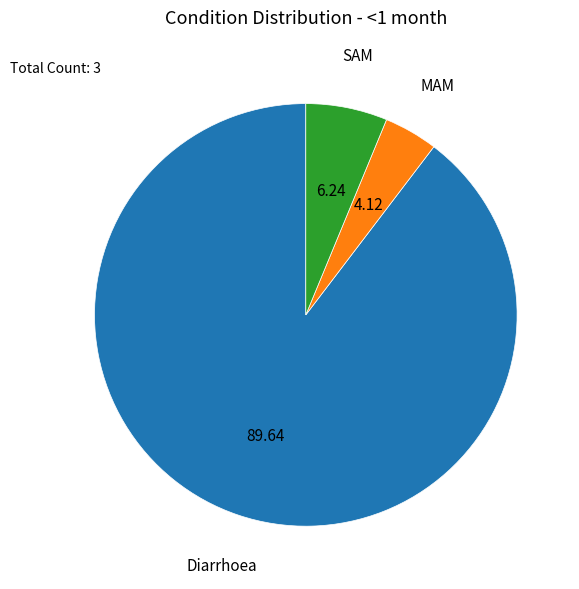

Which slice is the smallest?

MAM